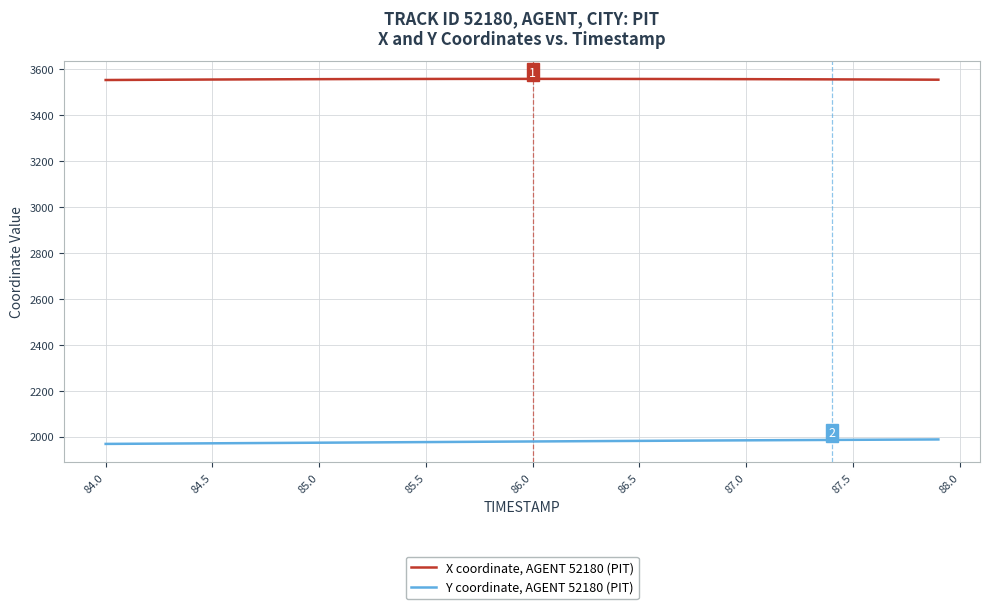

Does the chart have visible grid lines?

Yes